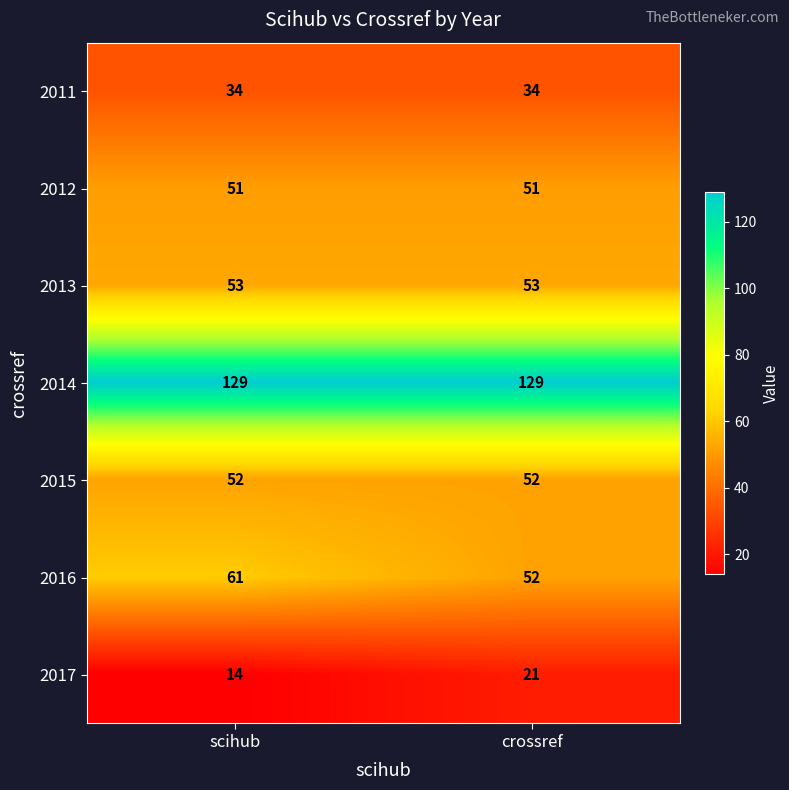

True or false: 2017 has a value of 33 at crossref.

False